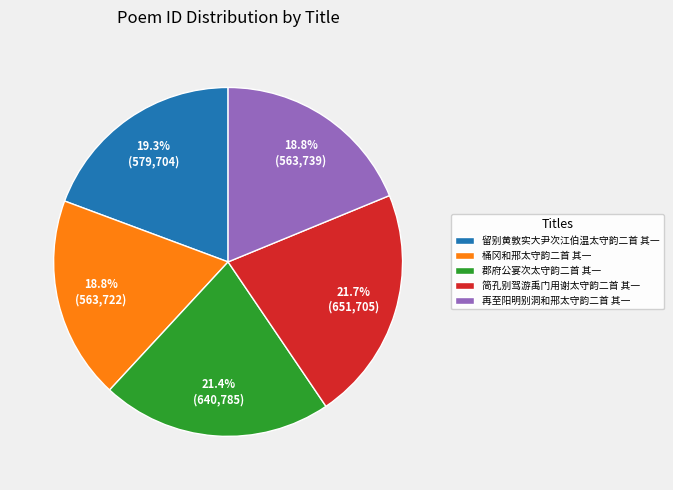

Approximately how many times larger is the value at 留别黄敦实大尹次江伯温太守韵二首 其一 compared to 郡府公宴次太守韵二首 其一?

0.9